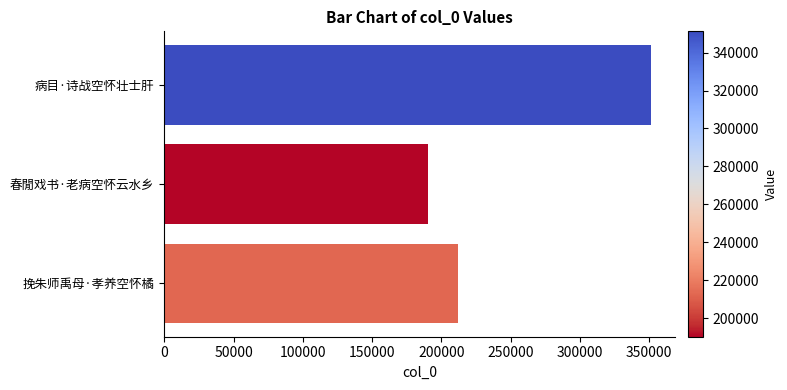

How many series are shown in this chart?

1